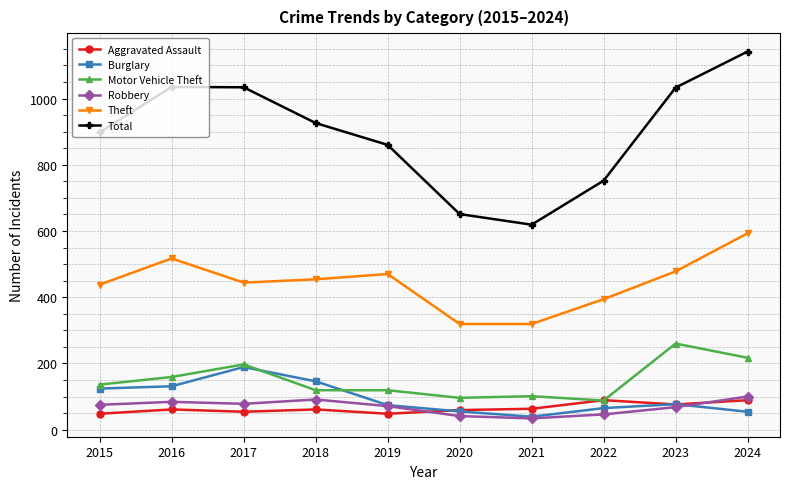

What is the lowest value of the Theft series?

319